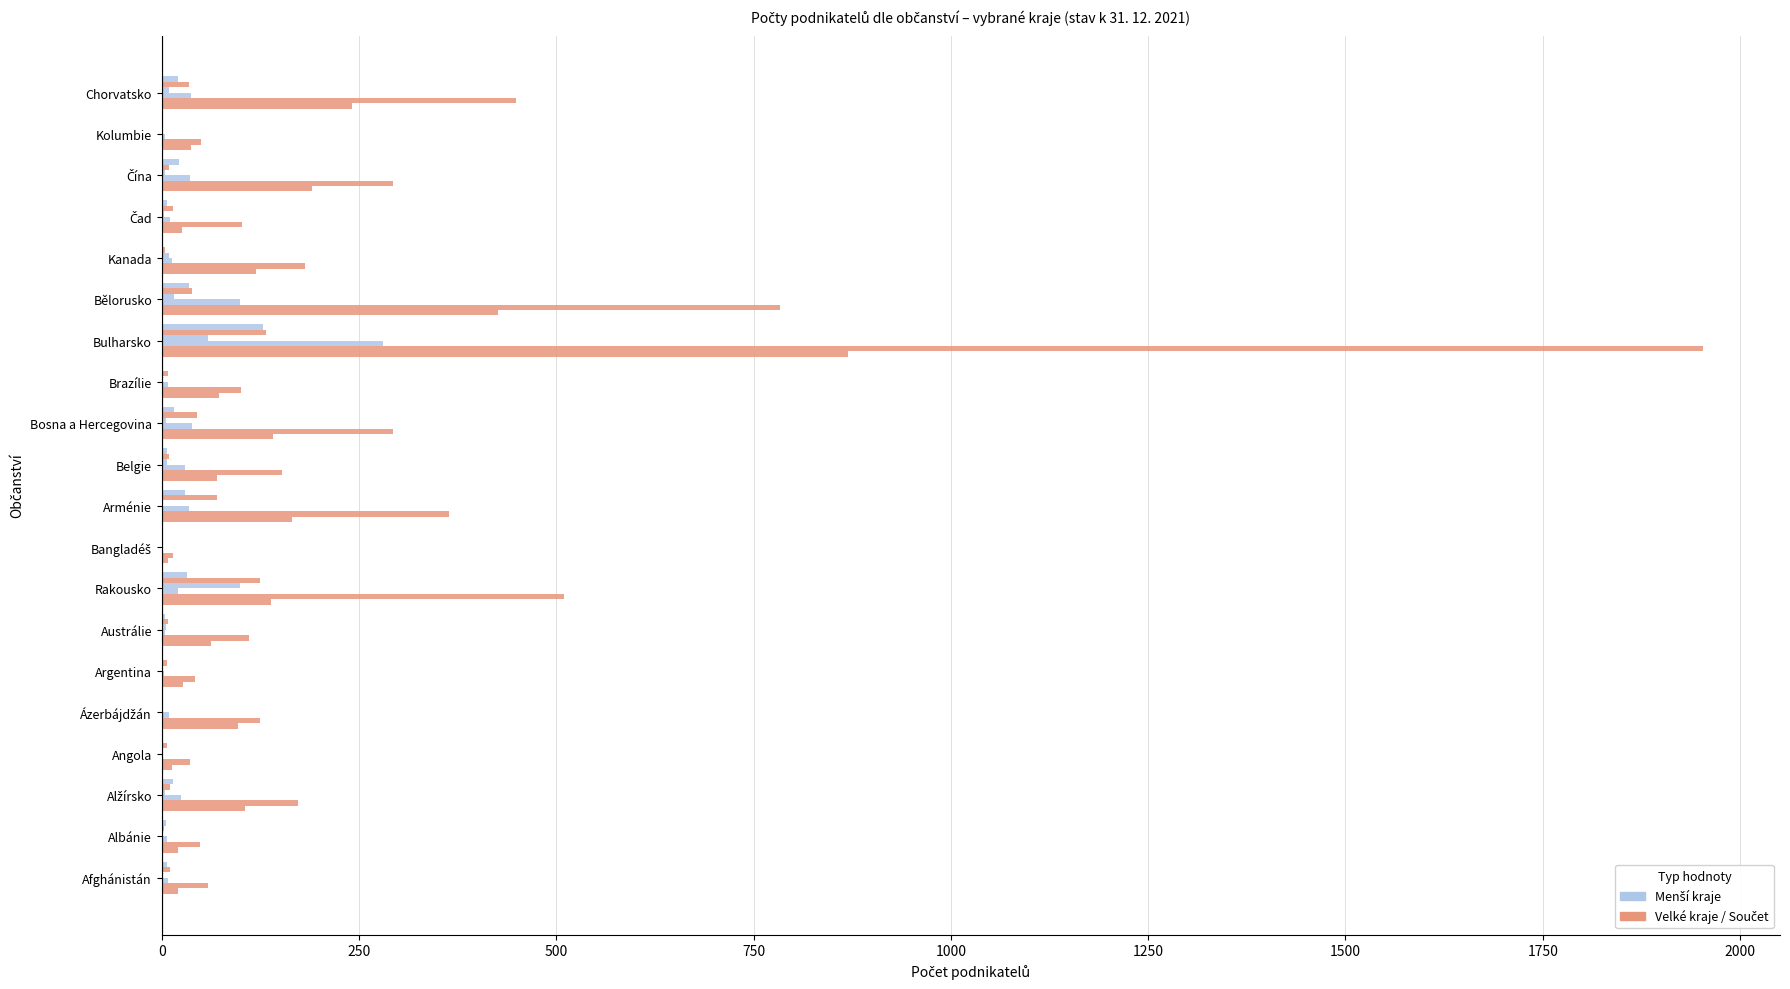

Count the number of data series in this chart.

6